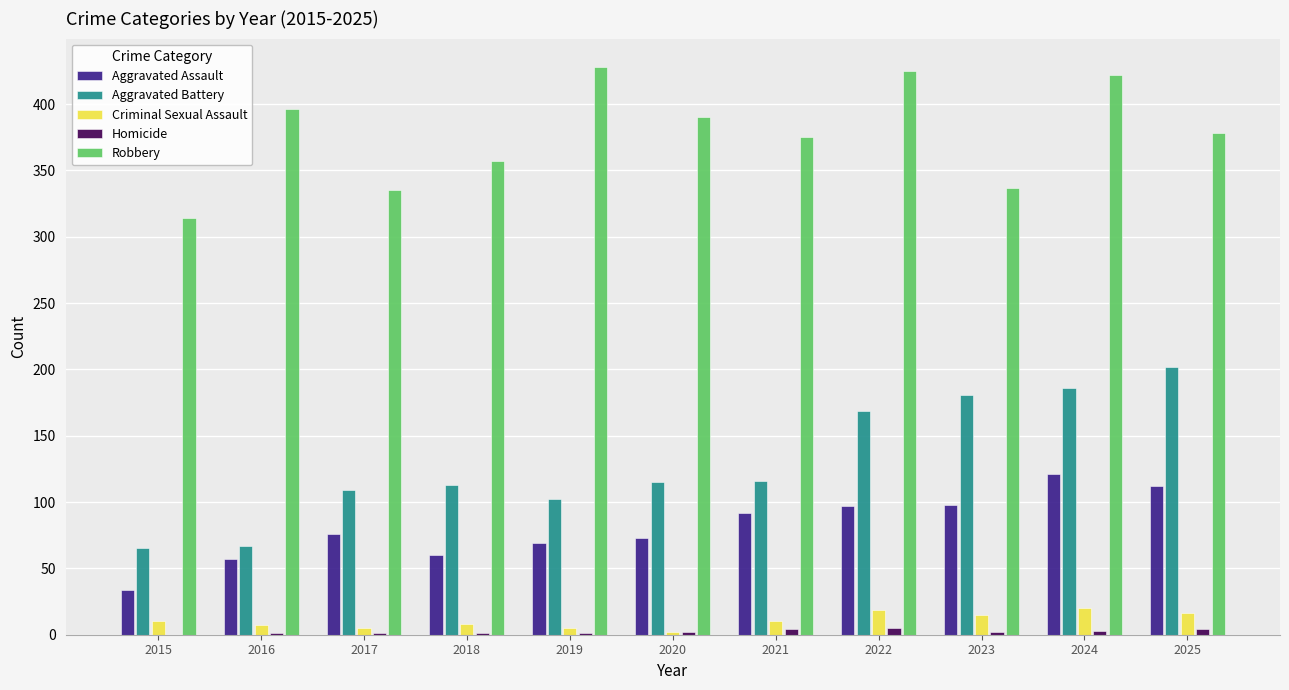

What is the sum of all Aggravated Battery values?

1425